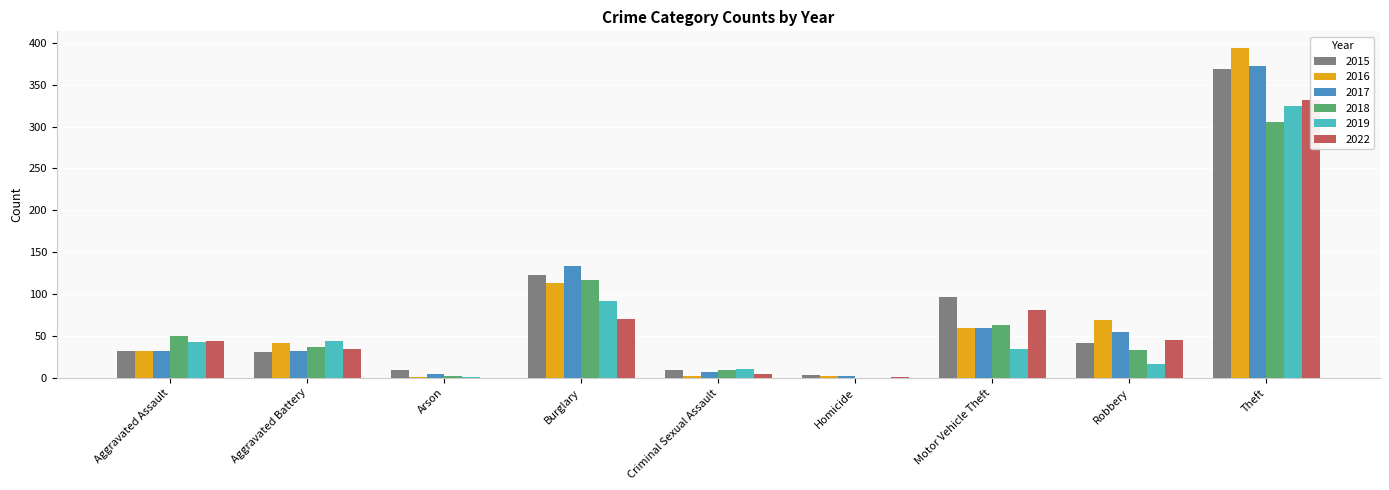

Reading left to right, list all the values displayed in this chart.

2015: 32	31	9	123	9	3	96	41	369
2016: 32	41	1	113	2	2	59	69	394
2017: 32	32	5	133	7	2	59	55	372
2018: 50	37	2	117	9	0	63	33	305
2019: 43	44	1	92	11	0	35	17	325
2022: 44	34	0	70	5	1	81	45	332